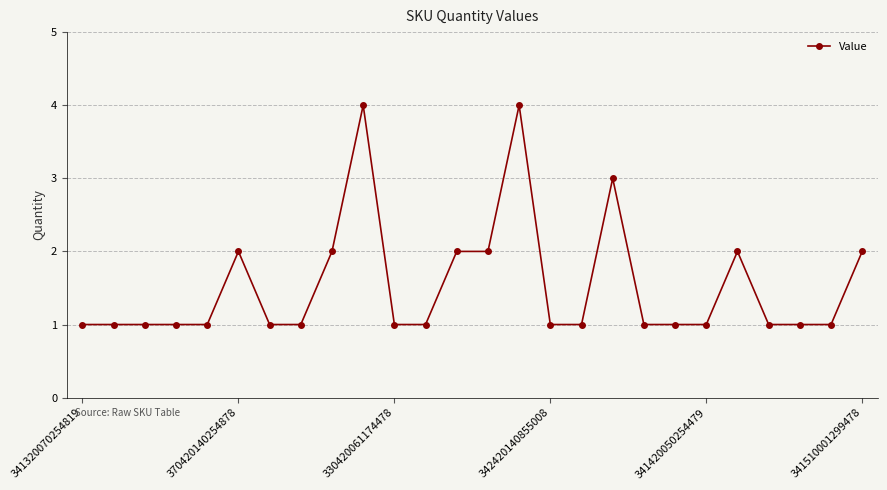

What is the maximum value shown in the chart?

4